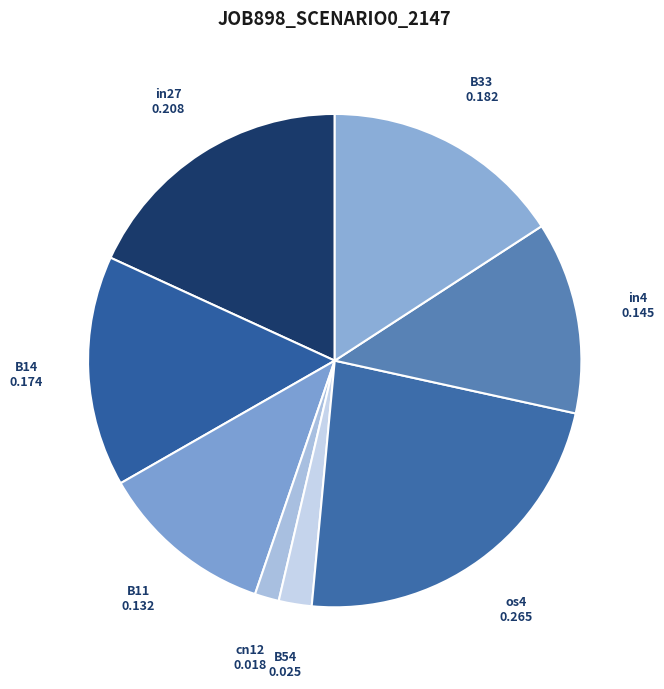

How many segments does this pie chart have?

8